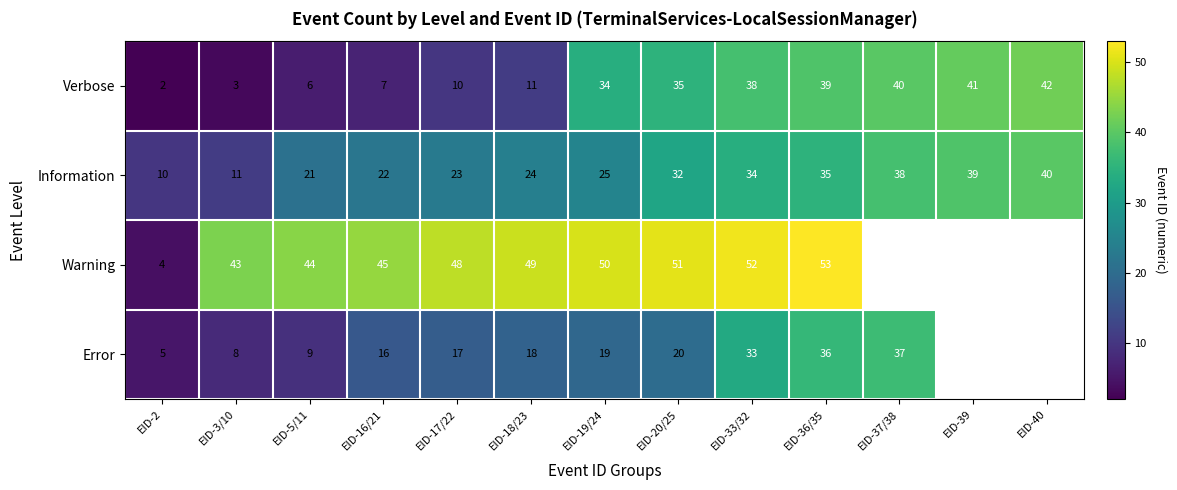

How many values in the Information series are below 25?

6